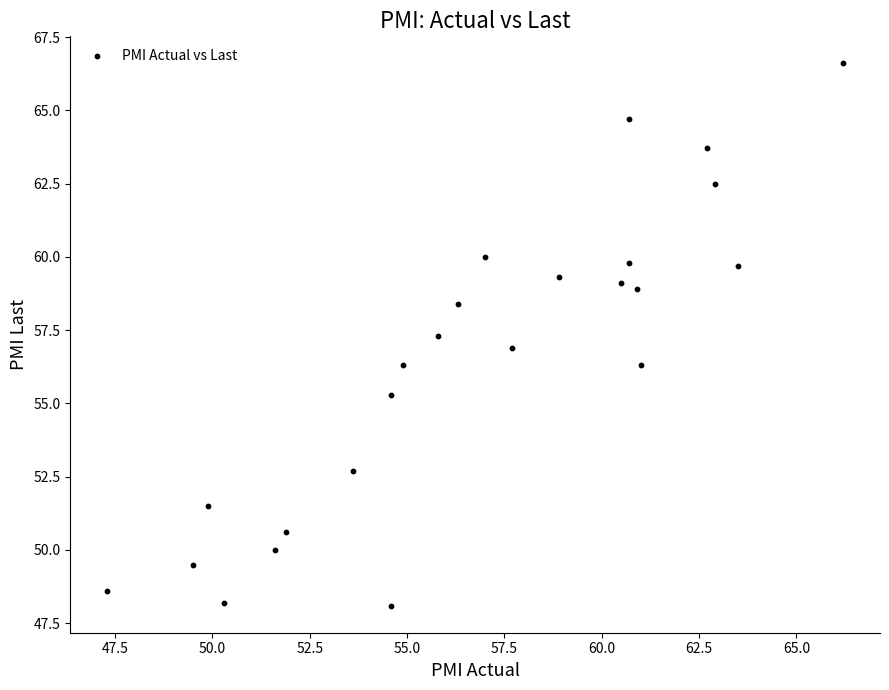

What is the range of Y values (max minus min)?

18.5